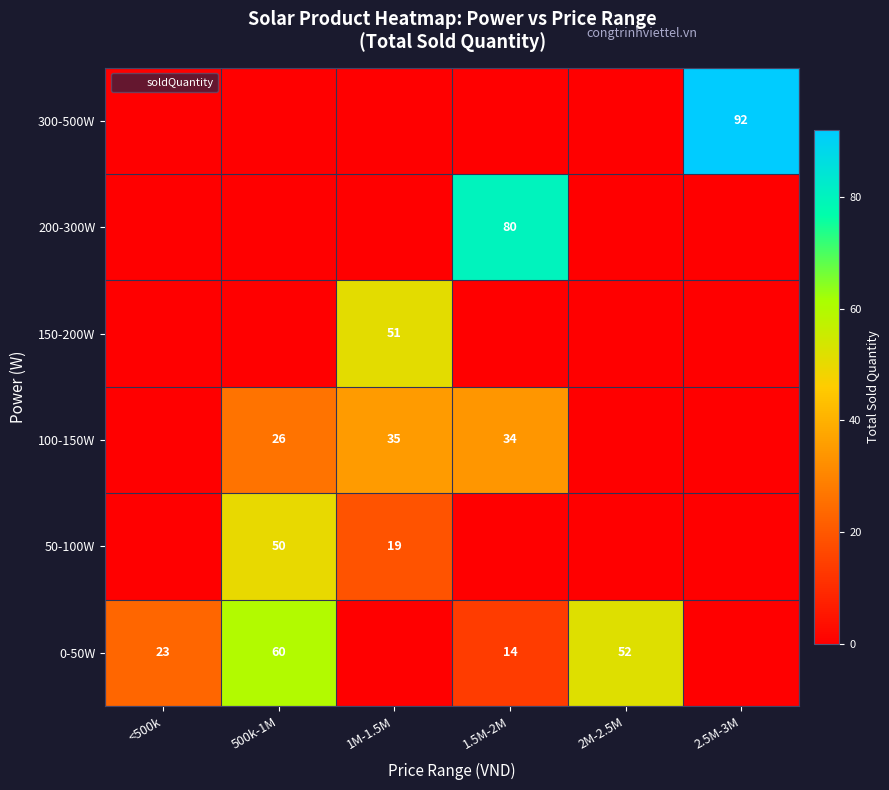

At which category is the sum across all series the highest?

500k-1M